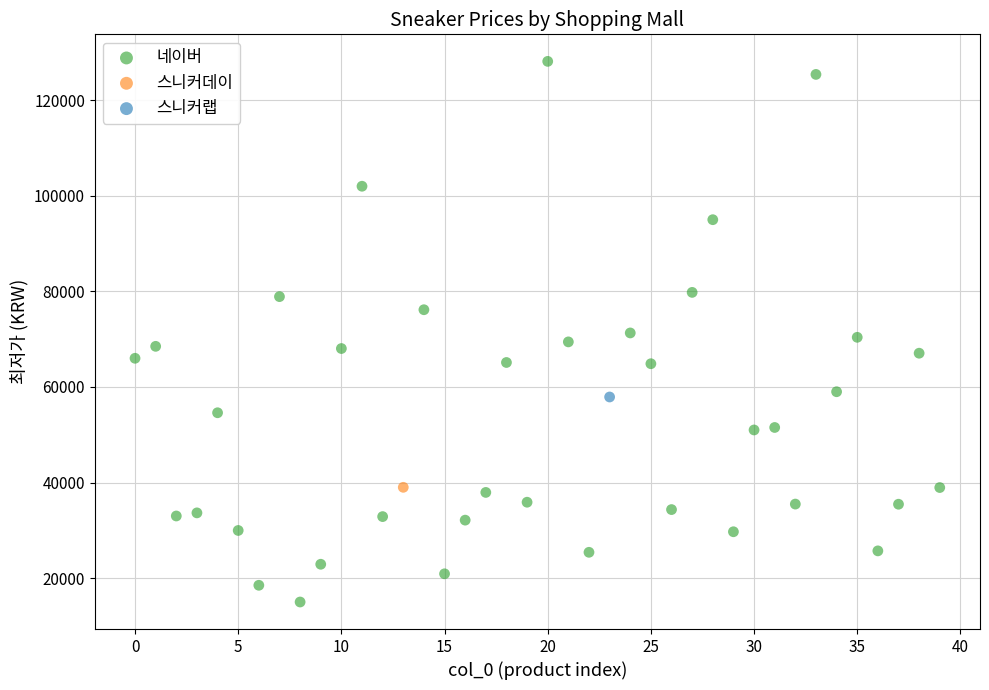

What are all the series names shown in the legend?

네이버, 스니커데이, 스니커랩